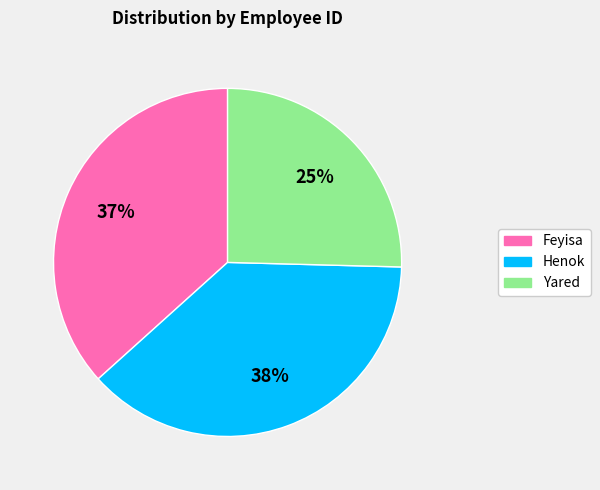

Which category has the smallest portion of the pie?

Yared